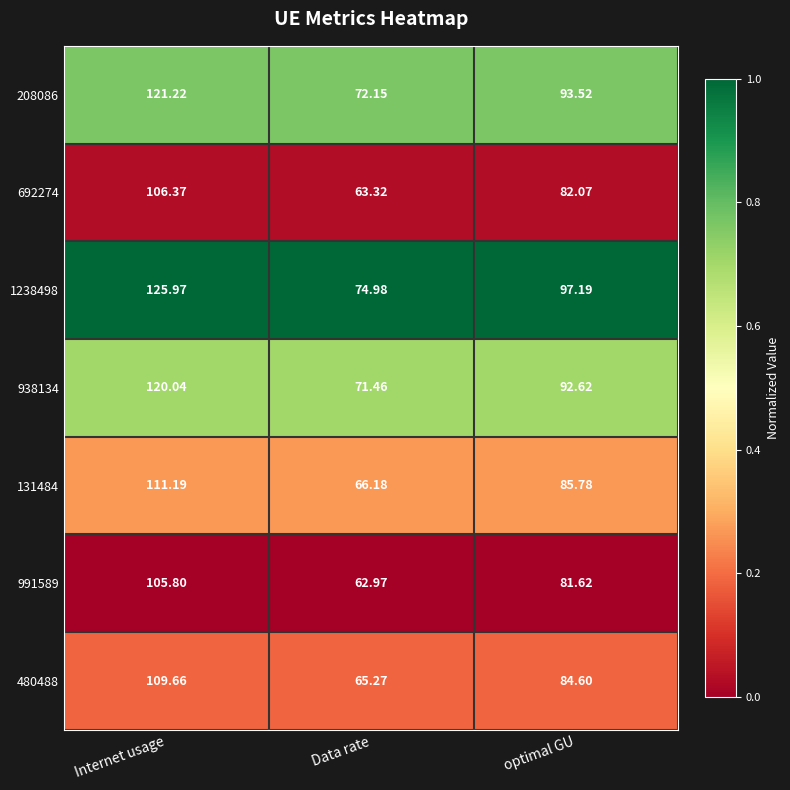

Which series has the largest range (max minus min)?

1238498